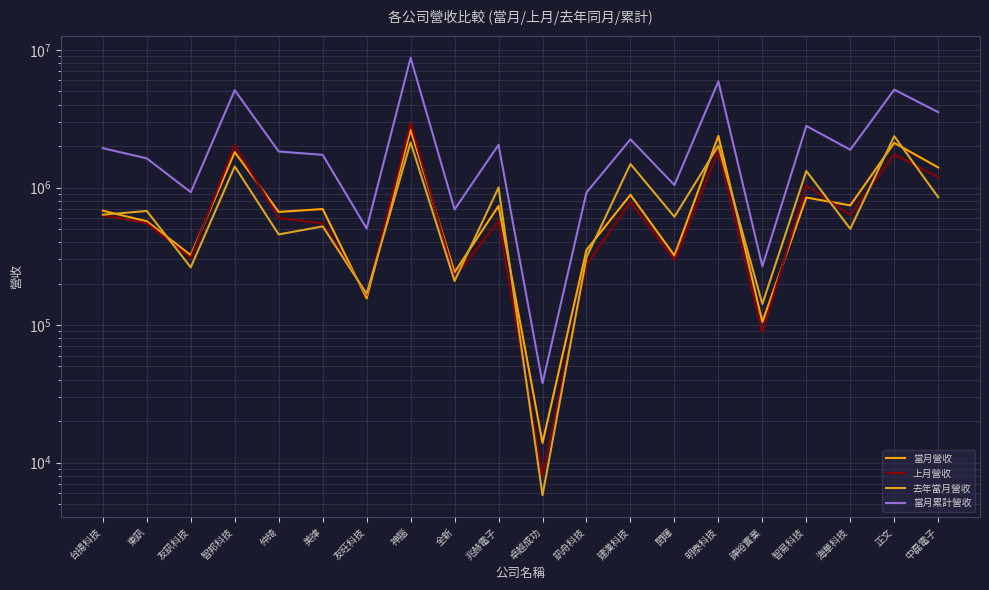

Reading right to left, list all the values displayed in this chart.

當月營收: 中磊電子=1398103	正文=2112270	海華科技=741164	智易科技=845212	譁裕實業=105204	明泰科技=2371204	閎暉=320077	建漢科技=885736	訊舟科技=351310	卓越成功=13891	兆赫電子=734766	全新=242278	神腦=2624726	友旺科技=156168	美律=697140	仲琦=664258	智邦科技=1807199	友訊科技=322147	東訊=567874	台揚科技=678007
上月營收: 中磊電子=1187953	正文=1740371	海華科技=631183	智易科技=1034478	譁裕實業=88283	明泰科技=1838092	閎暉=296395	建漢科技=783500	訊舟科技=274194	卓越成功=8017	兆赫電子=570688	全新=222038	神腦=2943990	友旺科技=166148	美律=547464	仲琦=600289	智邦科技=2037607	友訊科技=307880	東訊=549761	台揚科技=628247
去年當月營收: 中磊電子=848585	正文=2361580	海華科技=500882	智易科技=1317881	譁裕實業=142180	明泰科技=2011129	閎暉=612417	建漢科技=1482582	訊舟科技=310711	卓越成功=5791	兆赫電子=1000065	全新=209127	神腦=2127087	友旺科技=168703	美律=521522	仲琦=455836	智邦科技=1424070	友訊科技=262804	東訊=675017	台揚科技=634493
當月累計營收: 中磊電子=3528681	正文=5144770	海華科技=1881527	智易科技=2802489	譁裕實業=267456	明泰科技=5905249	閎暉=1042316	建漢科技=2239727	訊舟科技=920180	卓越成功=37800	兆赫電子=2043362	全新=692579	神腦=8769678	友旺科技=503589	美律=1727614	仲琦=1826636	智邦科技=5099940	友訊科技=924186	東訊=1628159	台揚科技=1931387